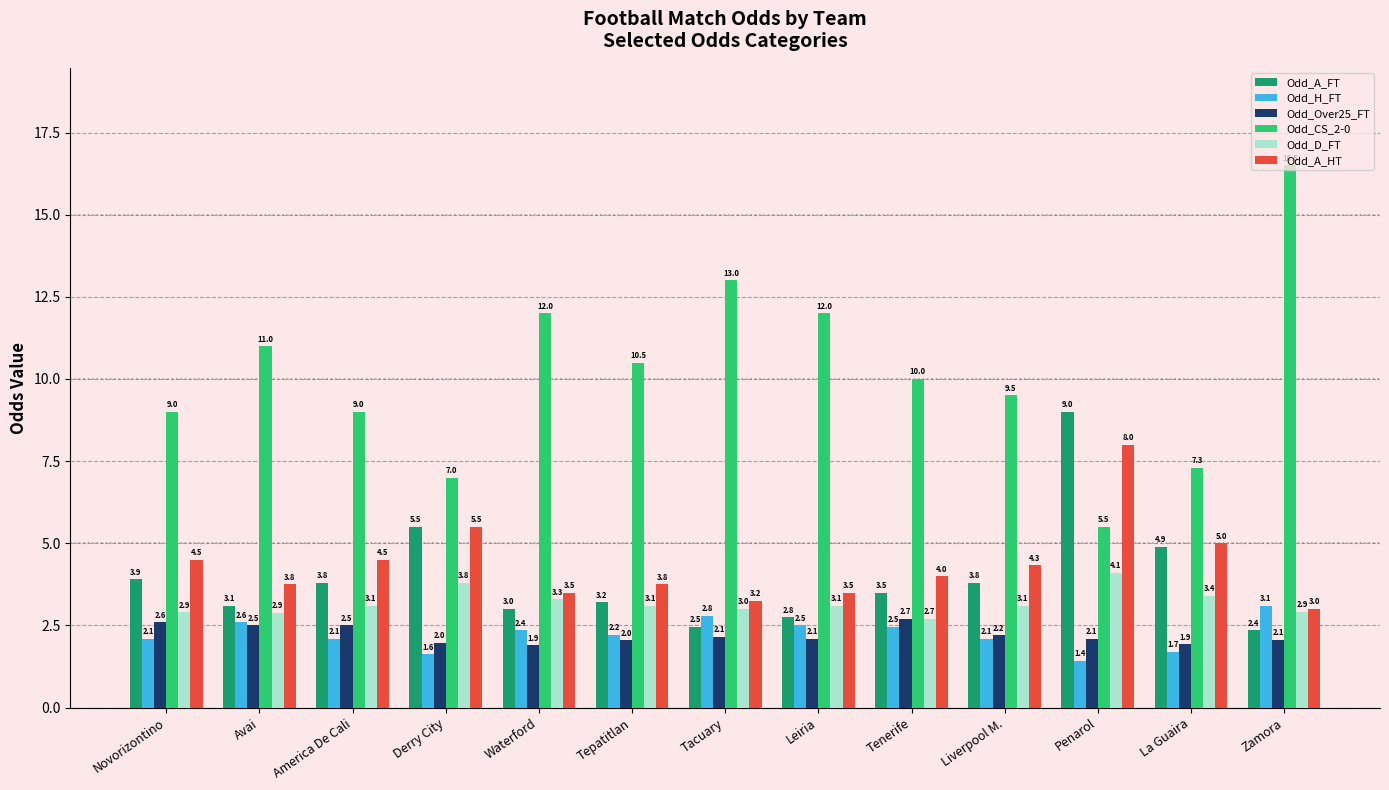

What is the value of the Odd_D_FT bar at the 4th from the left?

3.8